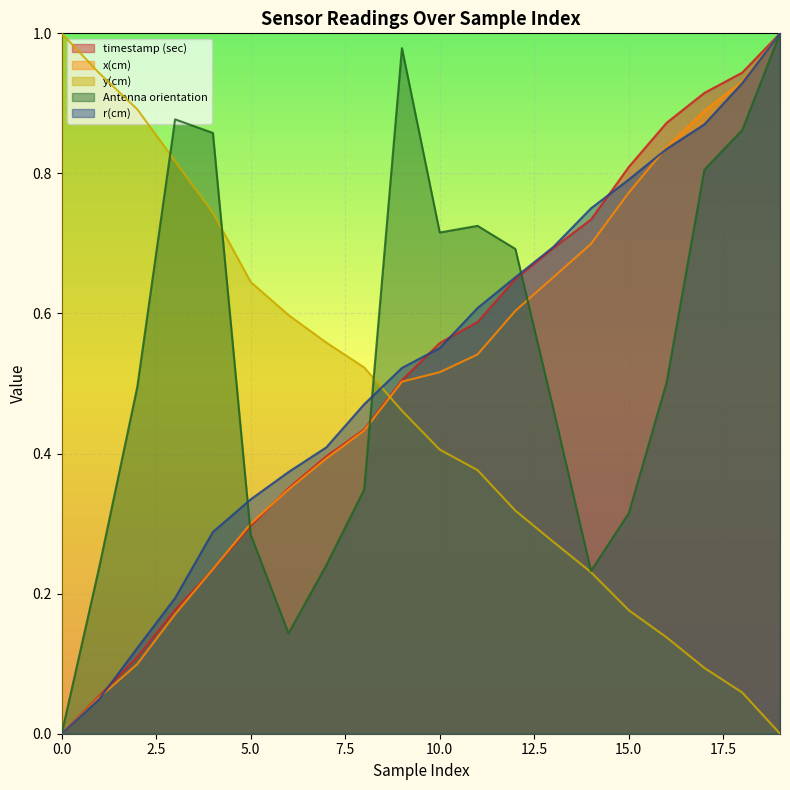

Which series changed the most between 0 and 1?

Antenna orientation